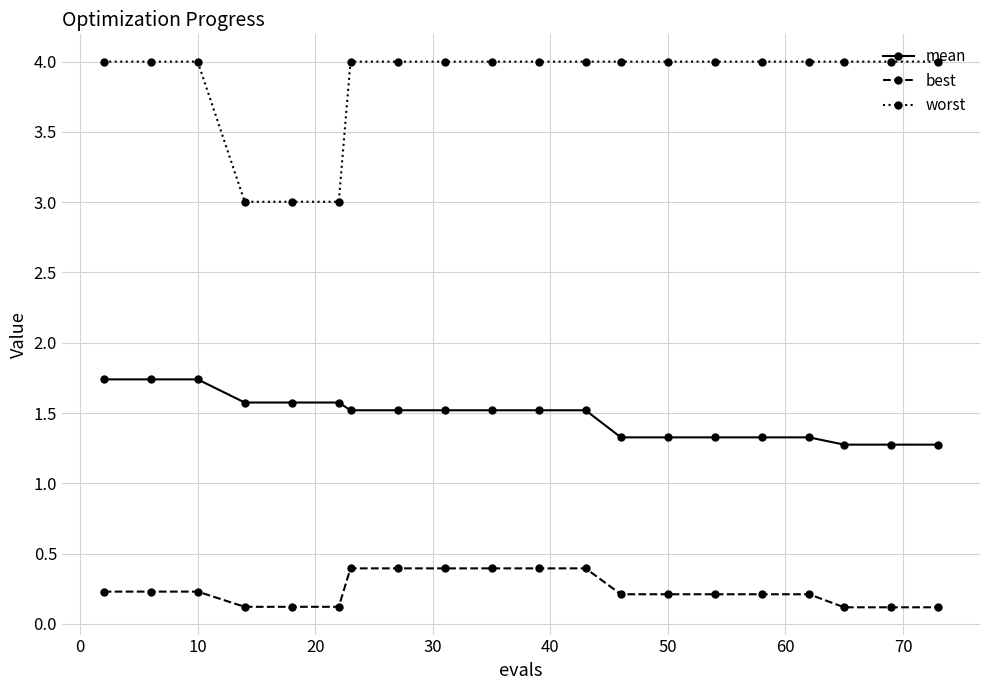

Which series has the largest total across all categories?

worst